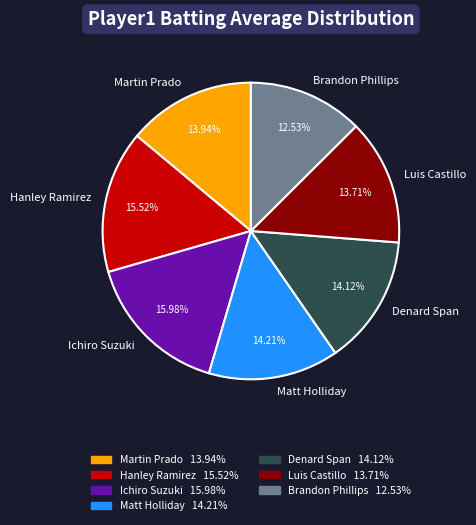

Between Luis Castillo and Brandon Phillips, which is larger?

Luis Castillo